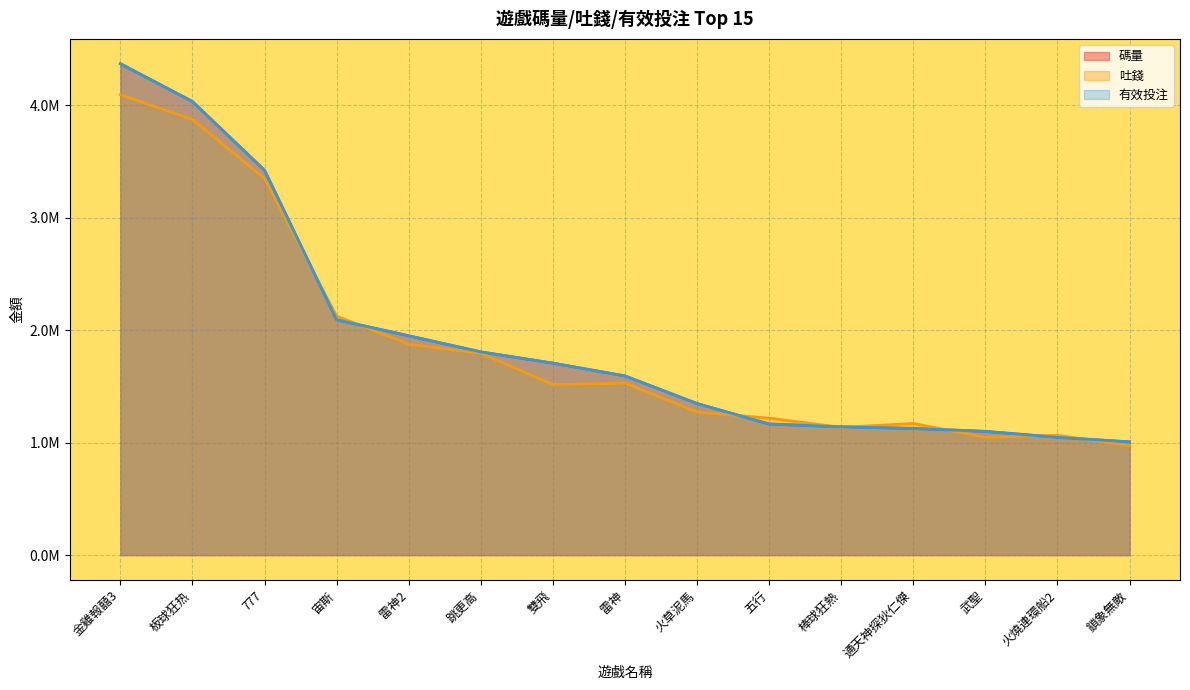

What is the maximum value shown in the chart?

4370607.4